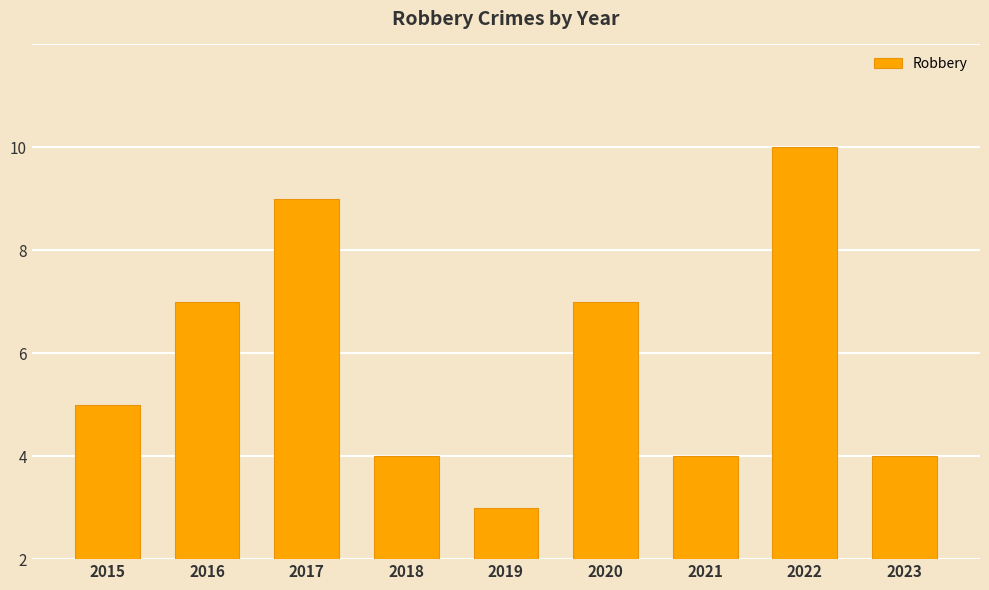

Does the chart contain any negative values?

No